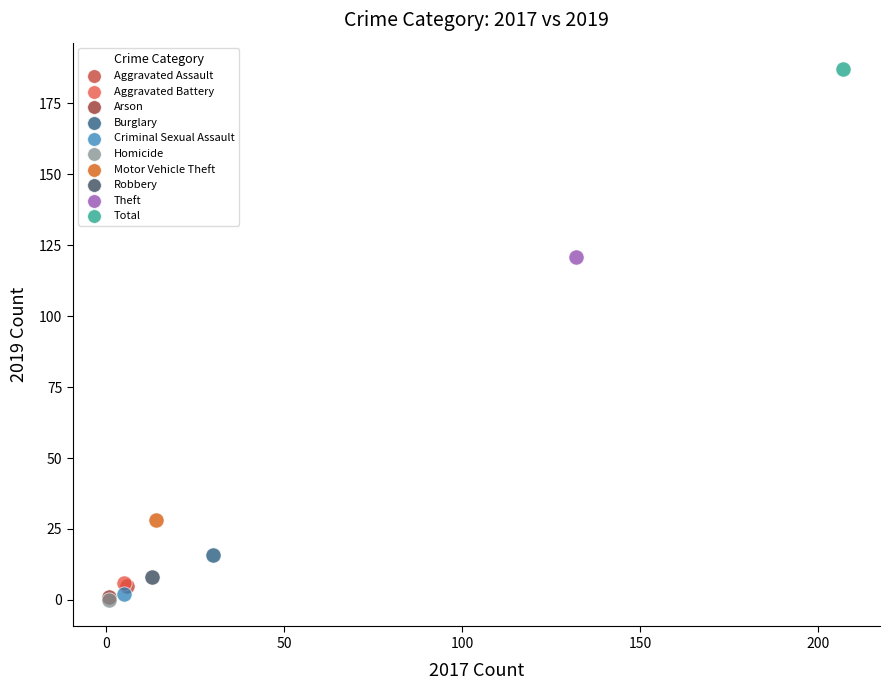

What are all the series names shown in the legend?

Aggravated Assault, Aggravated Battery, Arson, Burglary, Criminal Sexual Assault, Homicide, Motor Vehicle Theft, Robbery, Theft, Total